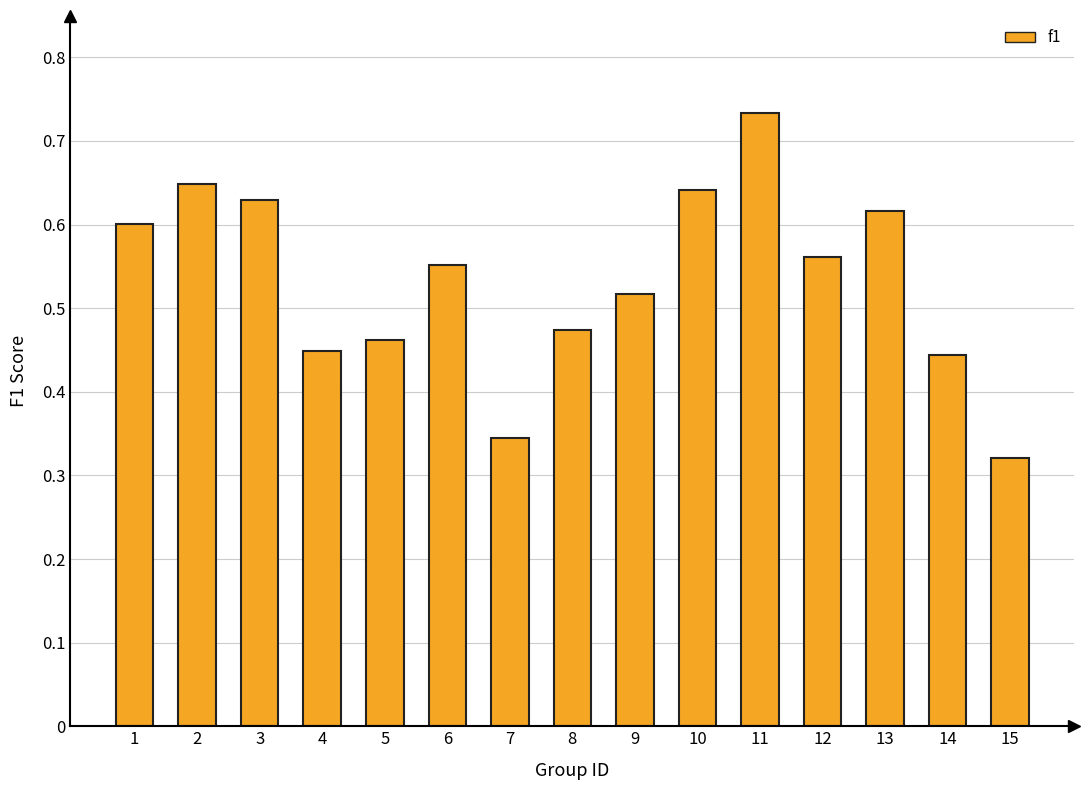

Which label corresponds to the largest value in the chart?

11